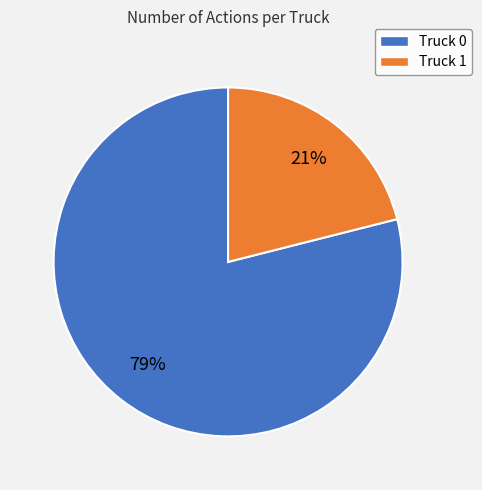

What percentage is the Truck 0 slice, to the nearest percent?

79%